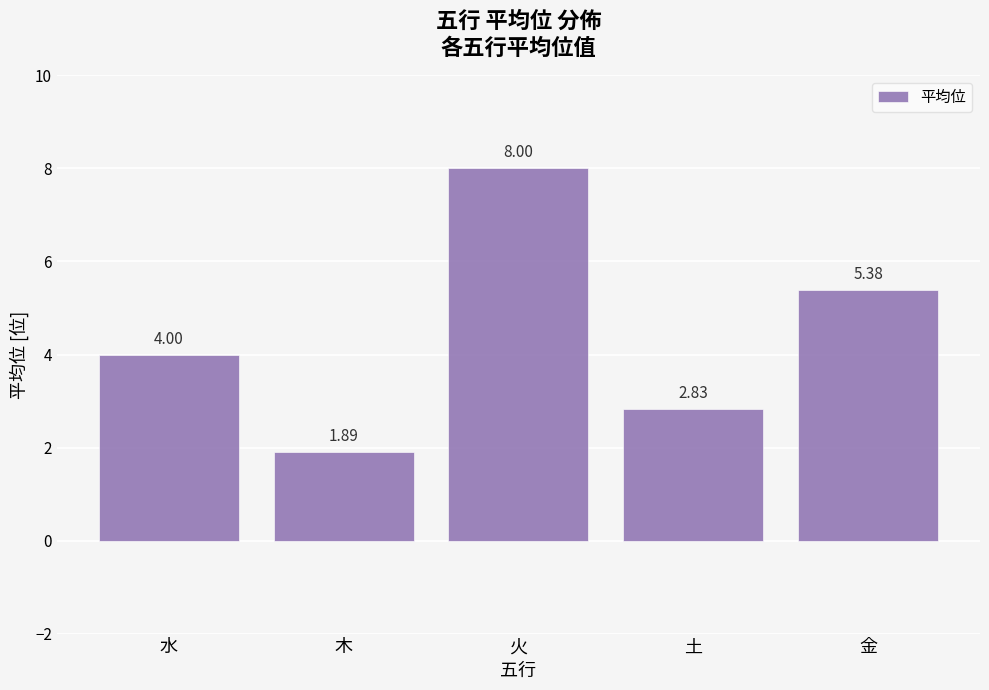

True or false: the data shows 2.0 at 水.

False